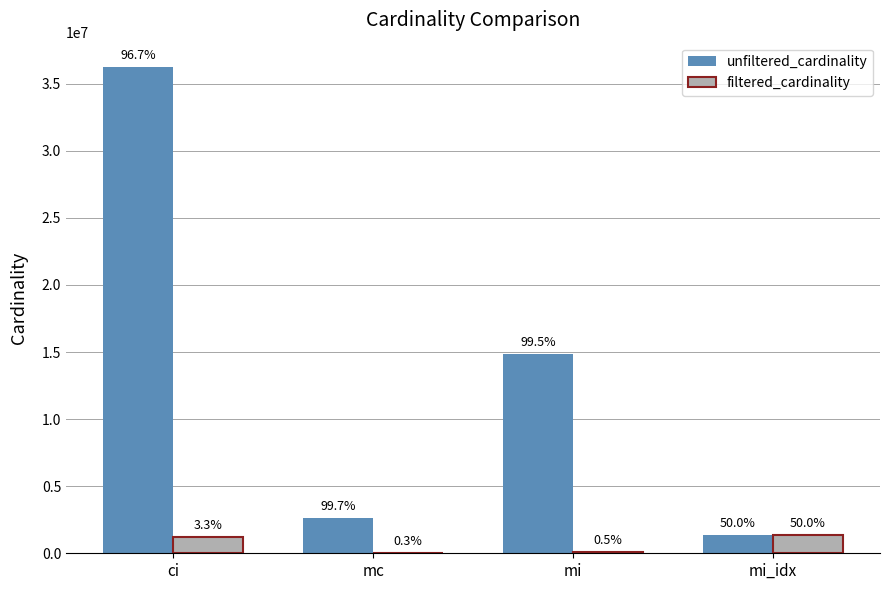

Are the bars horizontal?

No